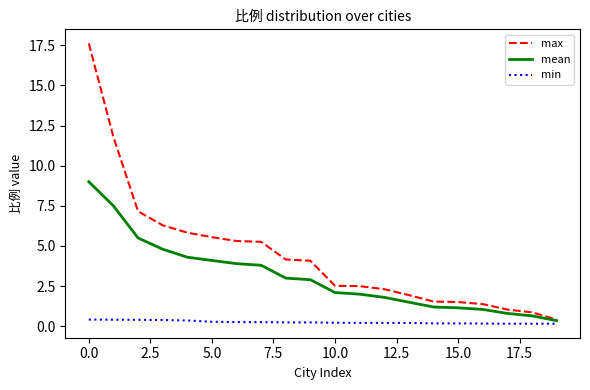

List the series in order of their peak value, lowest first.

min, mean, max